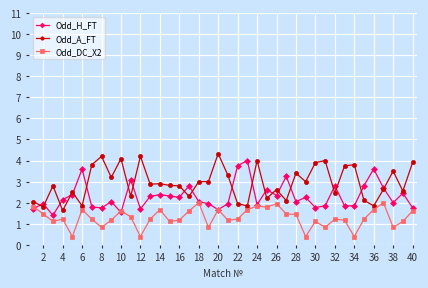

True or false: Odd_H_FT has more than 1 points higher than both neighbors.

True